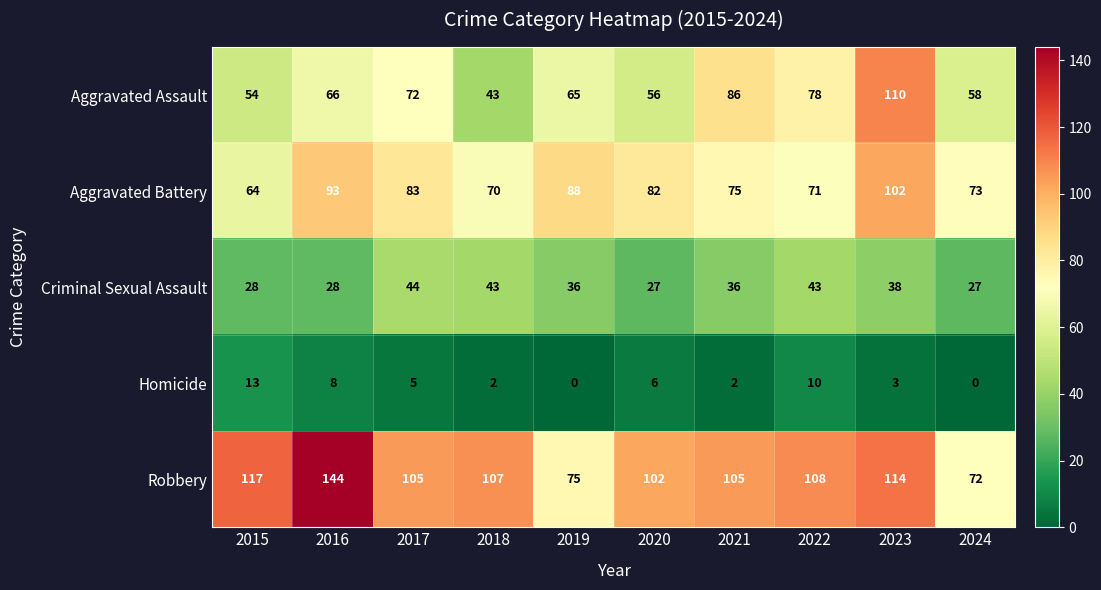

Which label corresponds to the largest value in the chart?

2016